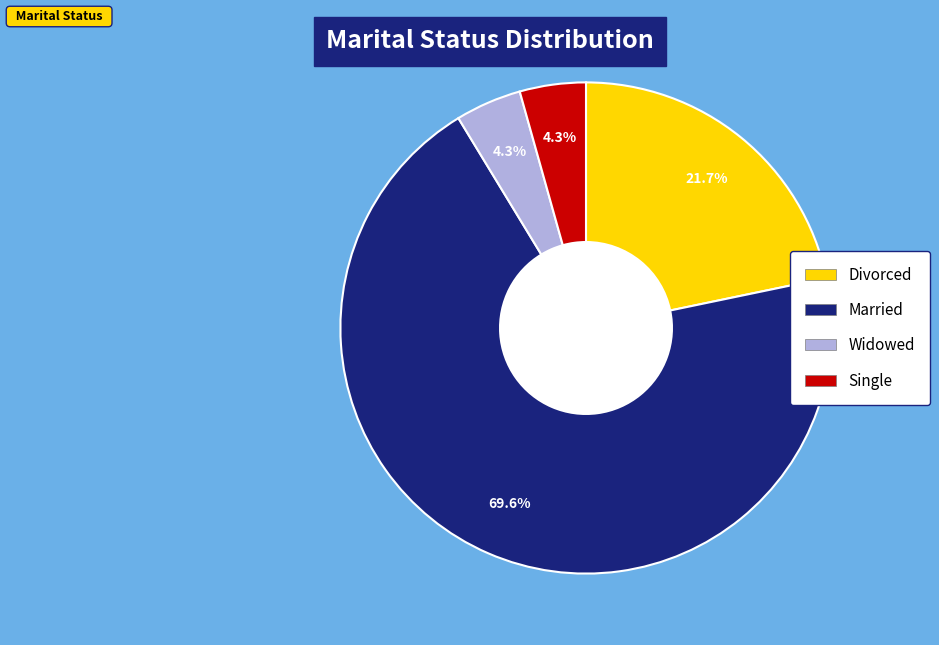

What is the ratio of the value at Married to the value at Divorced?

3.2